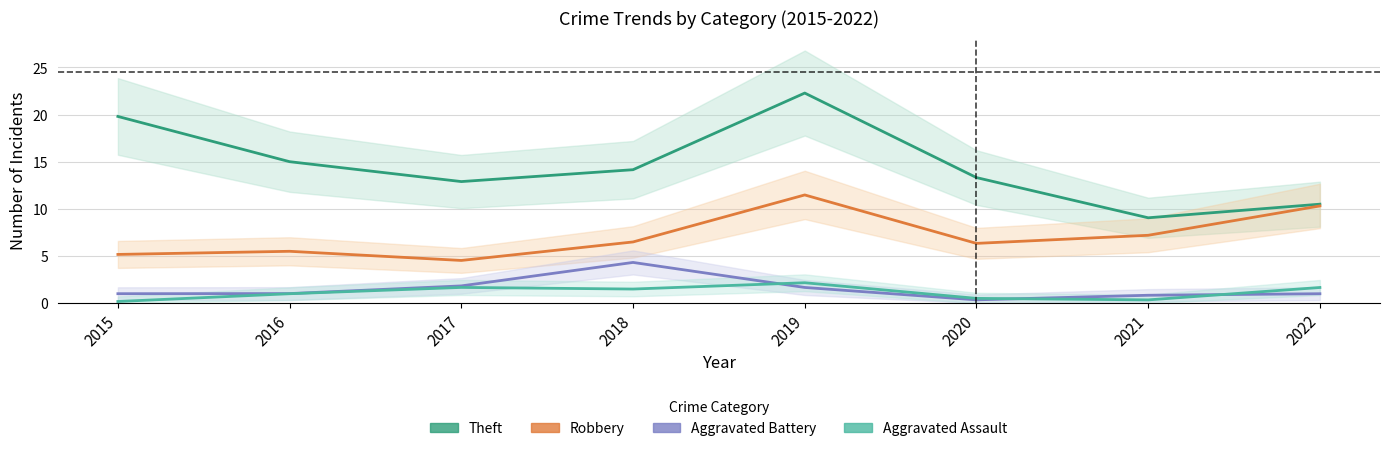

Reading right to left, transcribe all the data shown in this chart.

Theft: 2022=10.5	2021=9.1	2020=13.3	2019=22.3	2018=14.2	2017=12.9	2016=15.0	2015=19.8
Robbery: 2022=10.3	2021=7.2	2020=6.3	2019=11.5	2018=6.5	2017=4.5	2016=5.5	2015=5.2
Aggravated Battery: 2022=1.0	2021=0.8	2020=0.3	2019=1.7	2018=4.3	2017=1.8	2016=1.0	2015=1.0
Aggravated Assault: 2022=1.7	2021=0.3	2020=0.5	2019=2.2	2018=1.5	2017=1.7	2016=1.0	2015=0.2